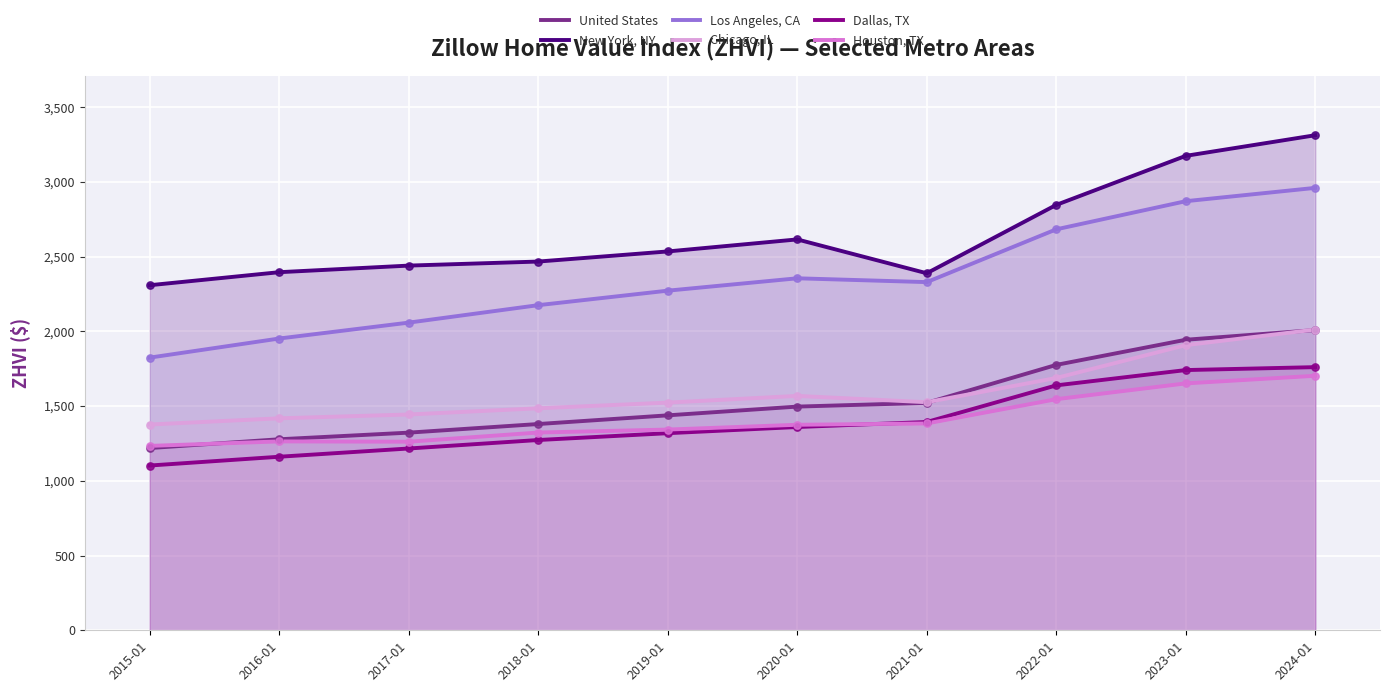

What is the total value across all series at 2018-01?

10105.2